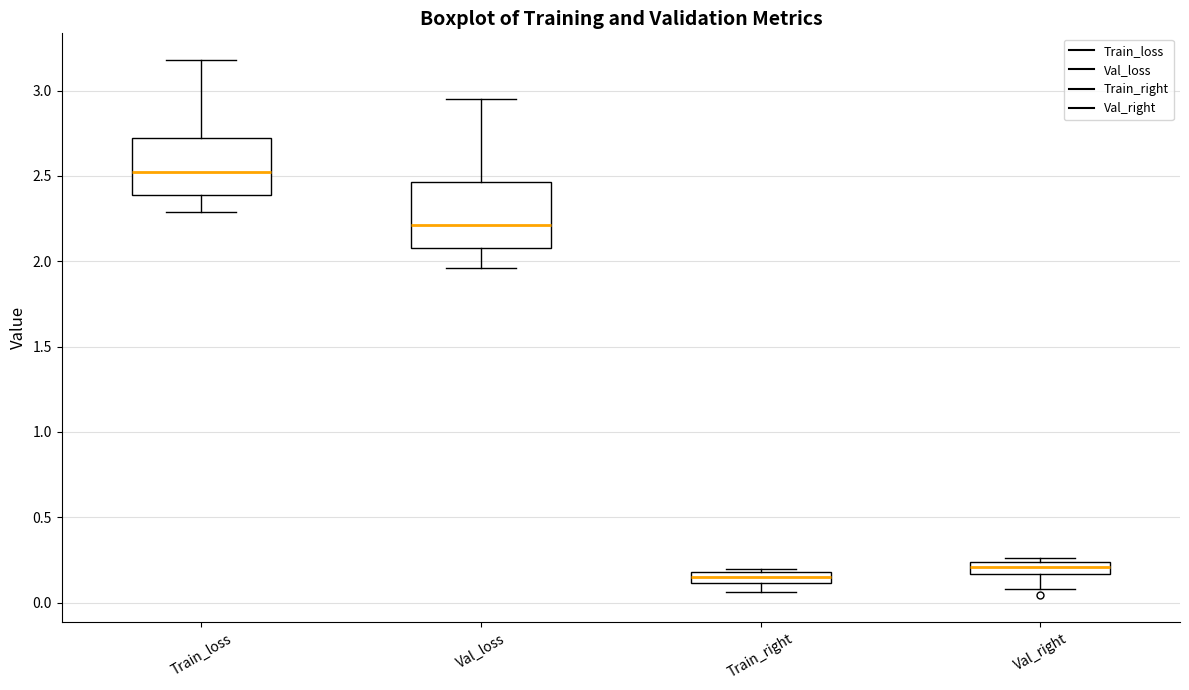

Which box is the tallest, from its lower edge to its upper edge?

Val_loss